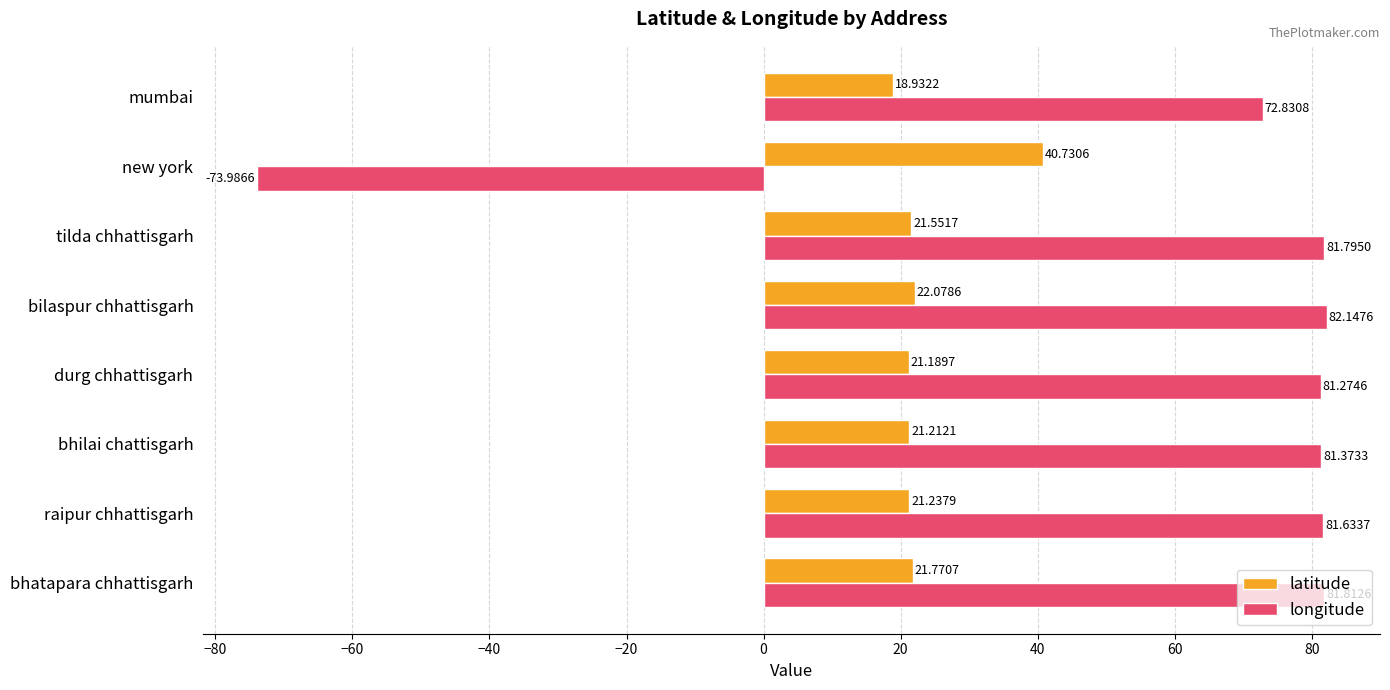

What is the sum of all latitude values?

188.7